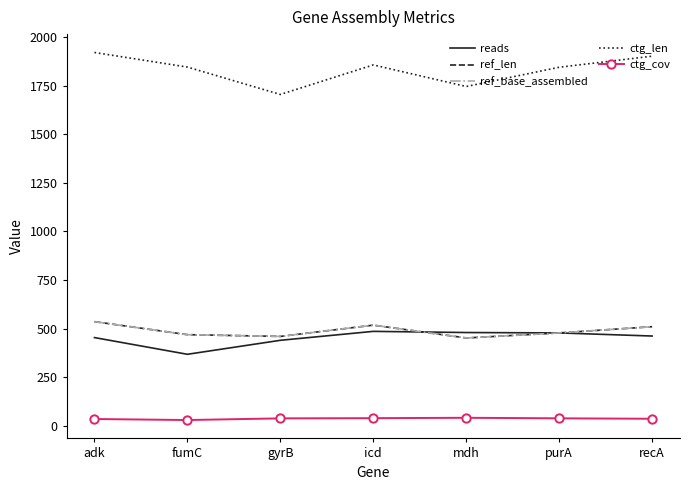

At gyrB, list the series in order from largest to smallest.

ctg_len, ref_len, ref_base_assembled, reads, ctg_cov